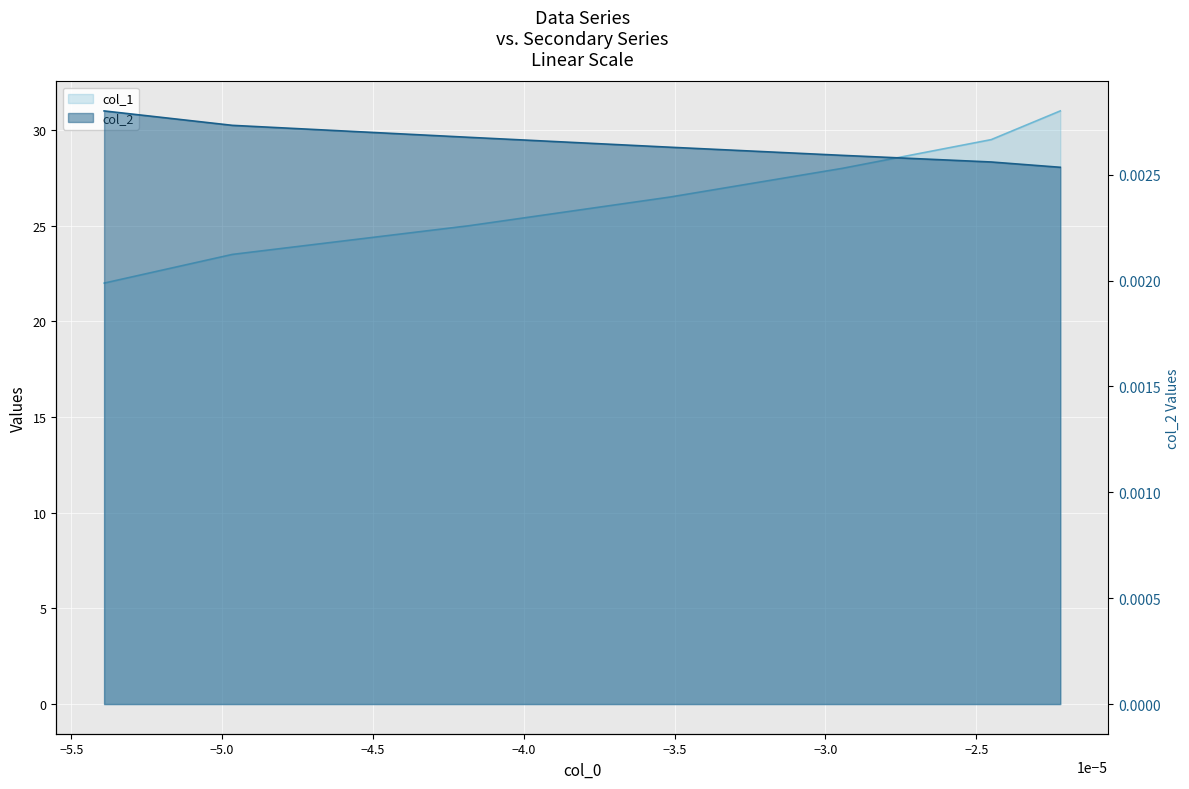

Reading left to right, list all the values displayed in this chart.

col_1 - line: 22.0	23.5	25.0	26.5	28.0	29.5	31.0
col_2 - line: 0.0	0.0	0.0	0.0	0.0	0.0	0.0